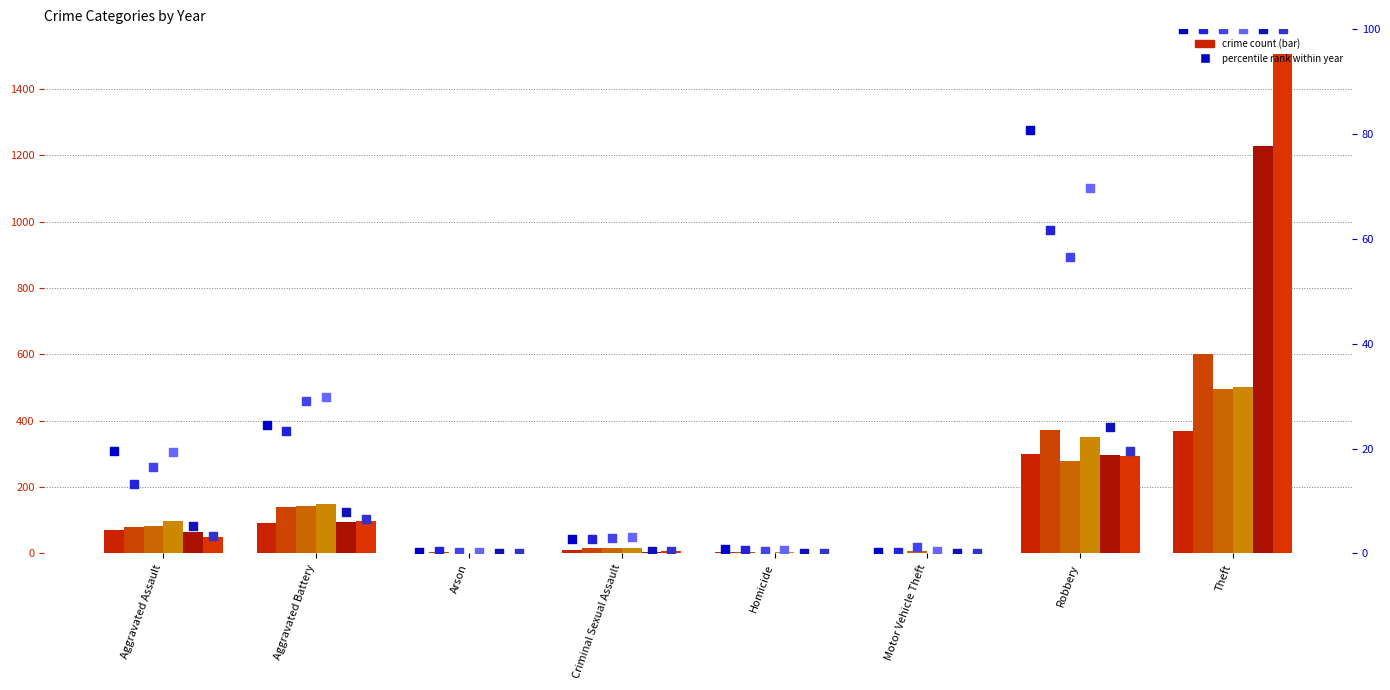

At which category is the sum across all series the highest?

Theft